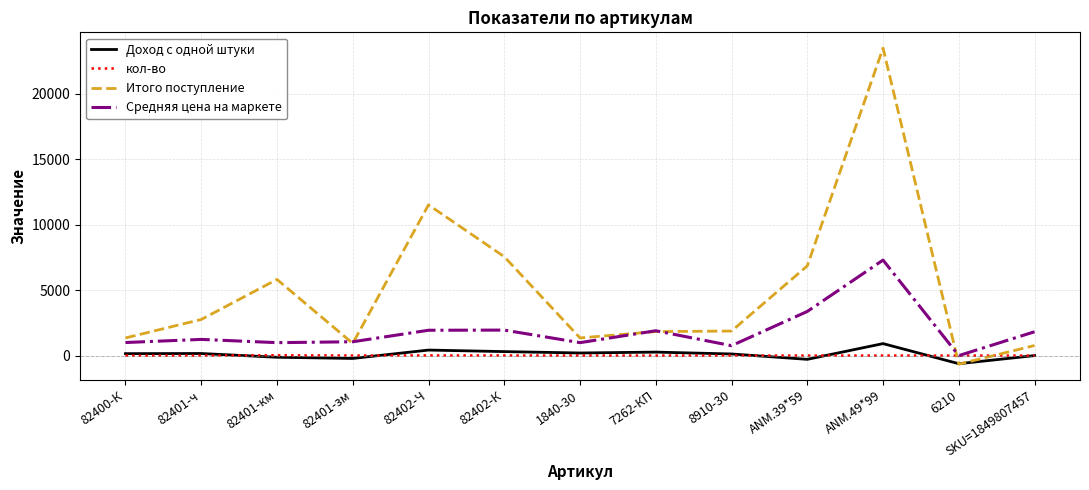

Is this an area chart (filled region under the line)?

No